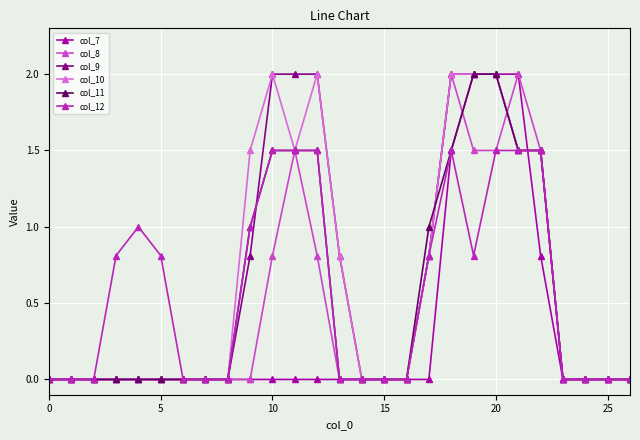

What is the maximum value shown in the chart?

2.0